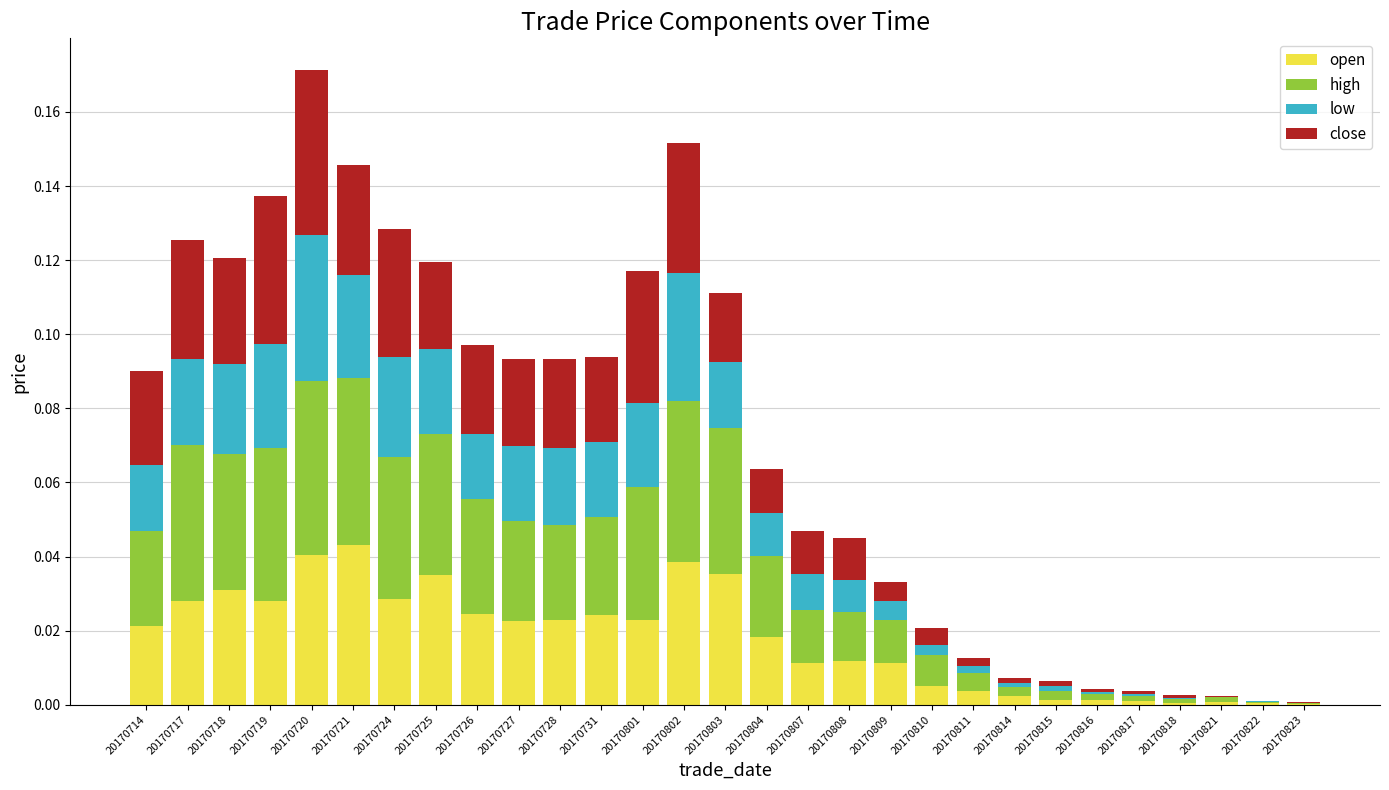

At which category is the sum across all series the highest?

20170720